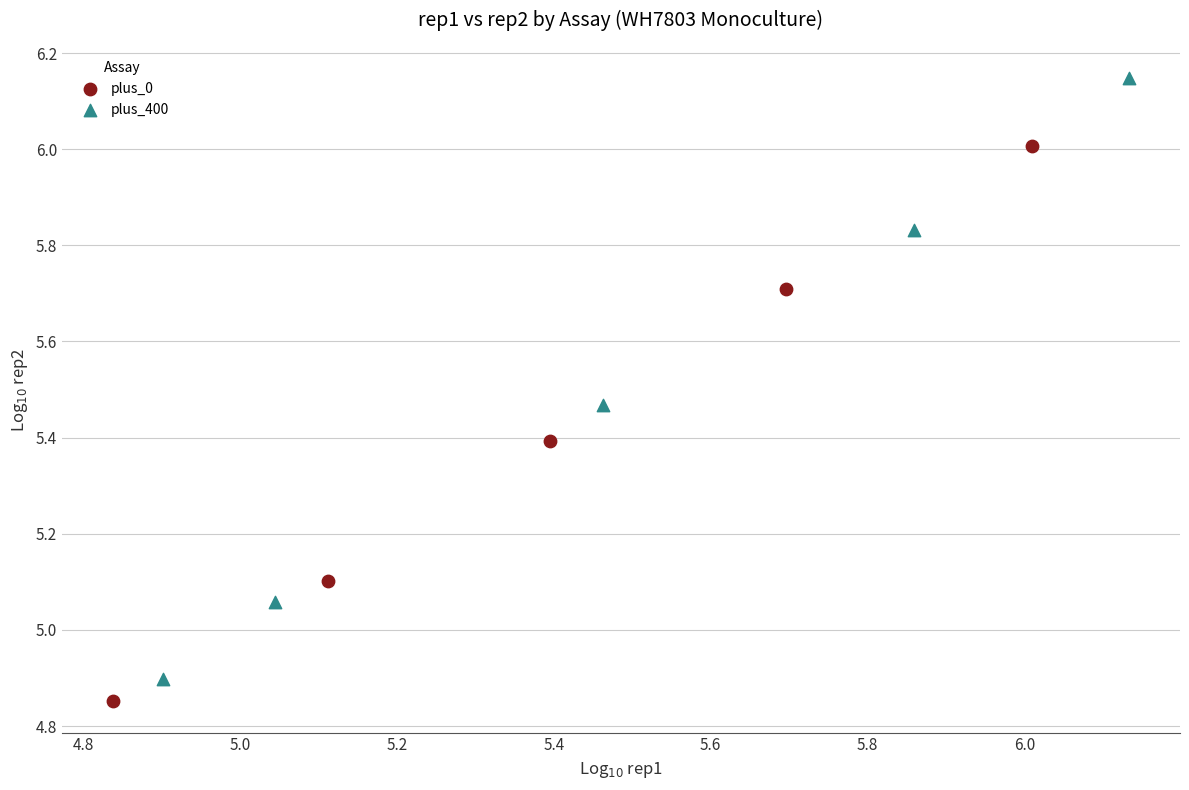

Which series has the widest spread of Y values?

plus_400